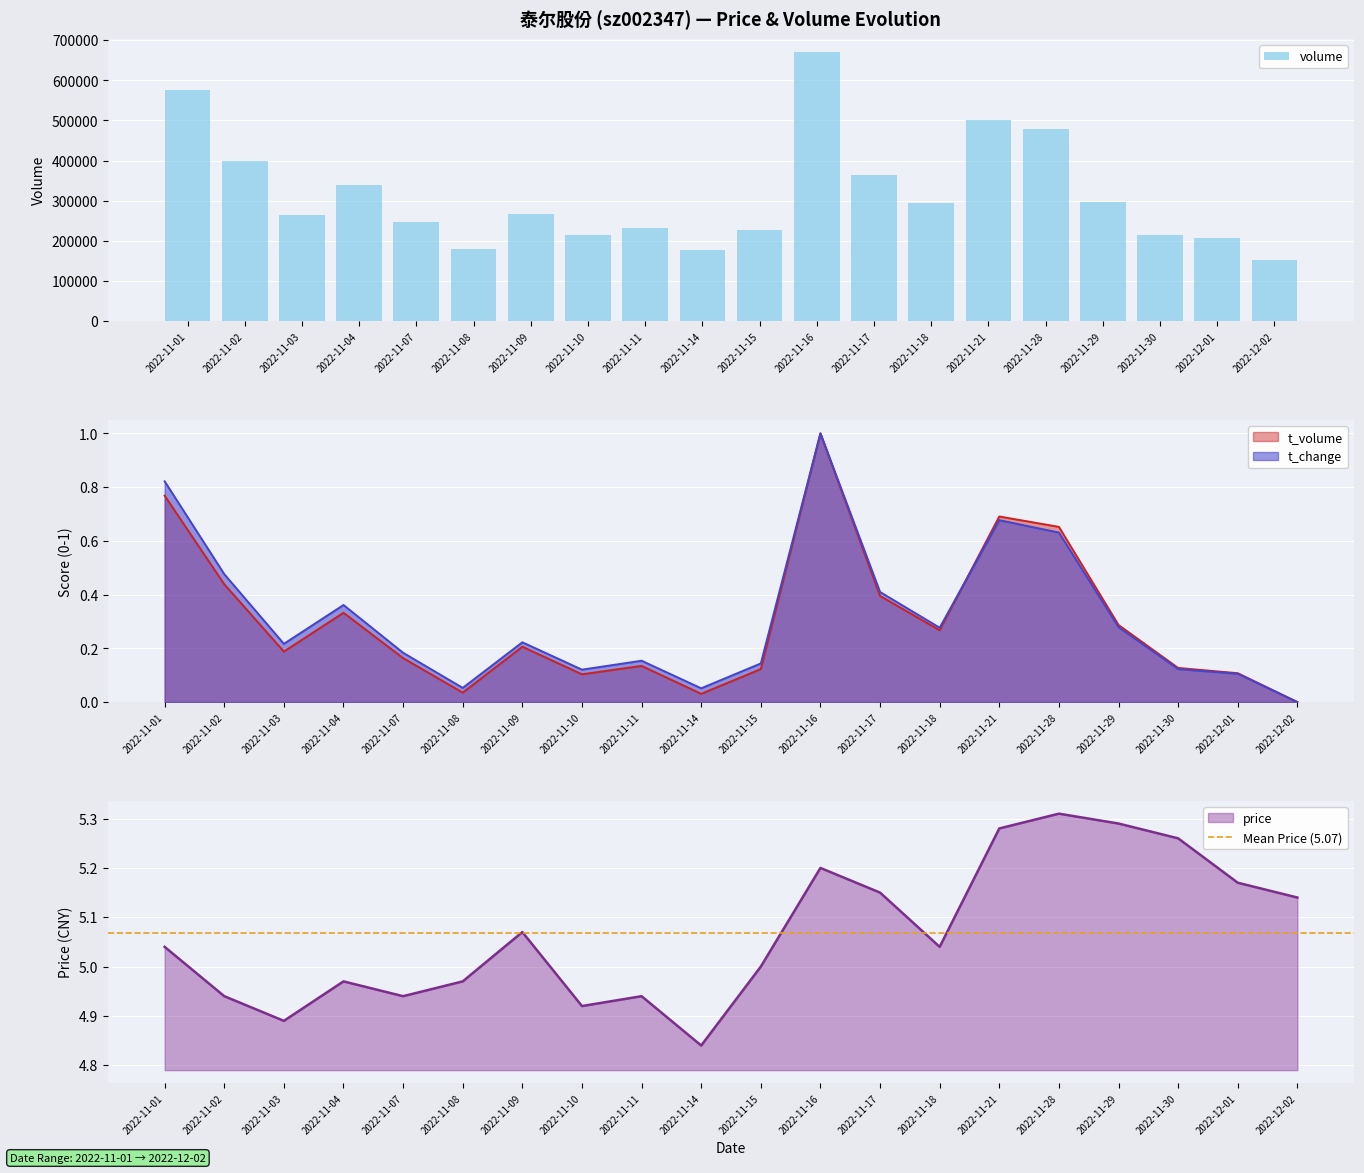

What are all the series names shown in the legend?

volume, t_volume, t_change, price